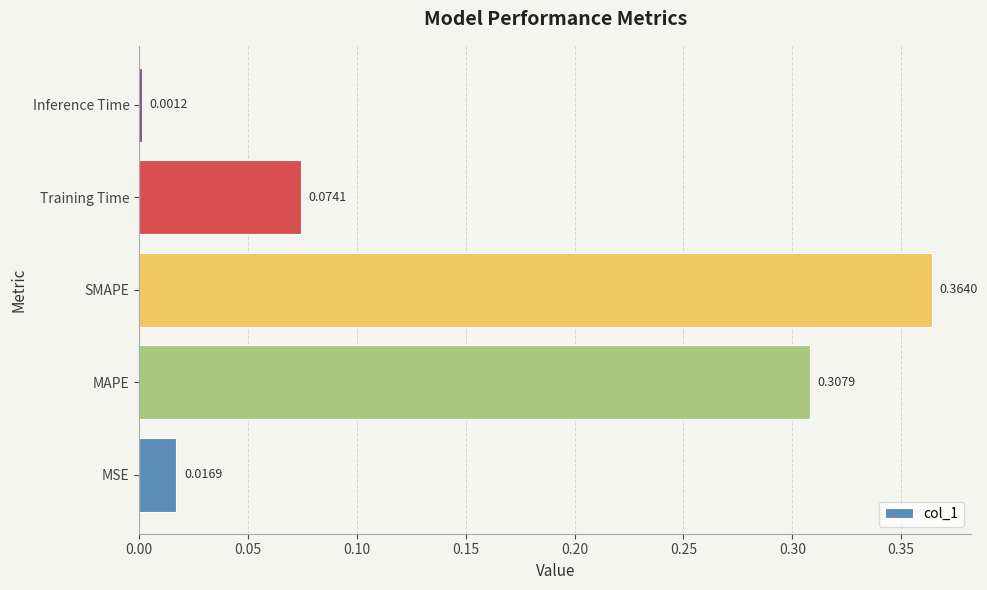

List the labels in order of value, largest first.

SMAPE, MAPE, Training Time, MSE, Inference Time